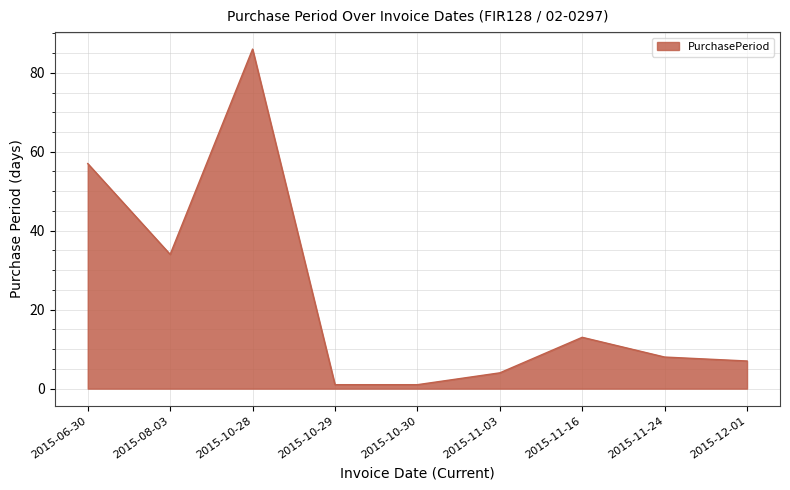

Where does the data first go above 8?

2015-06-30